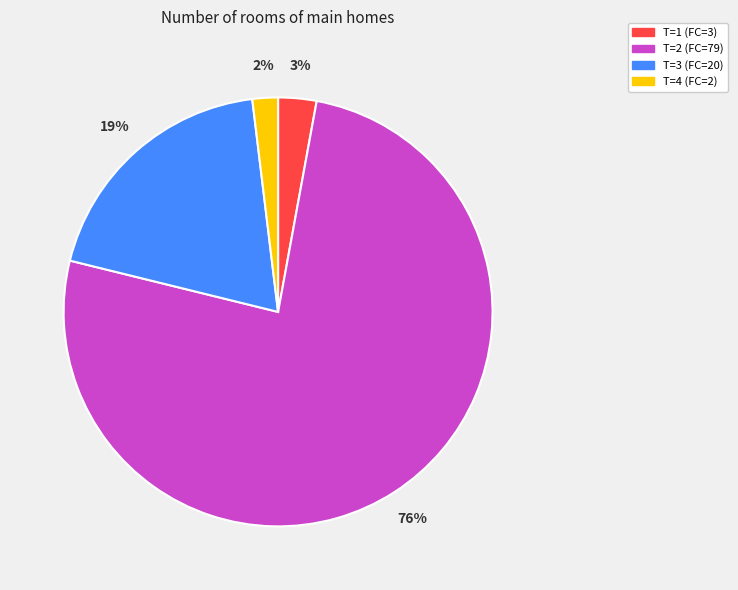

True or false: T=3 (FC=20) accounts for 19% of the total.

True